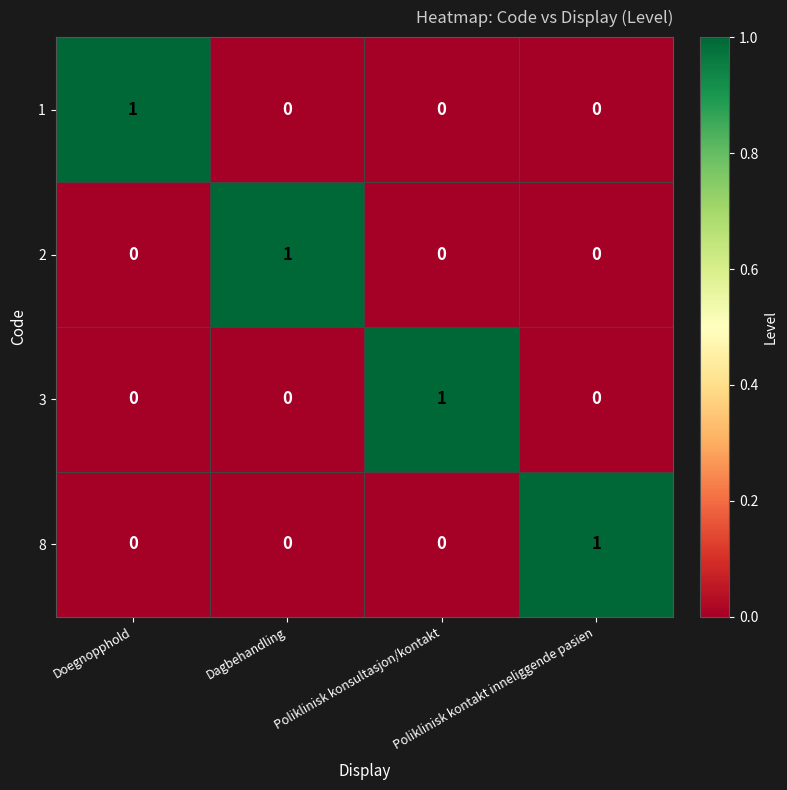

True or false: 2 has a value of 1 at Dagbehandling.

True